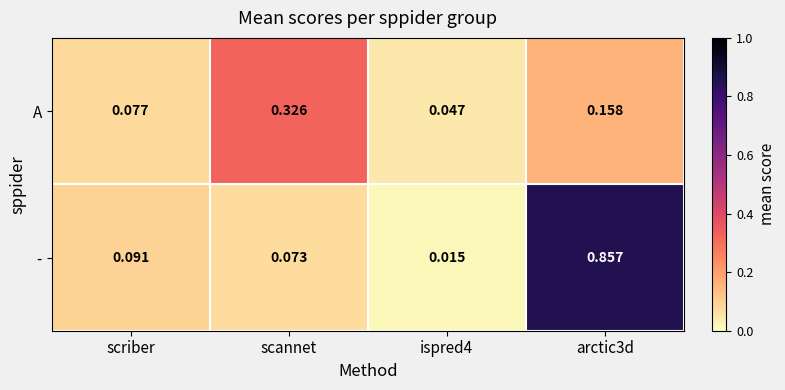

Between scriber and ispred4, which series saw the biggest shift?

-